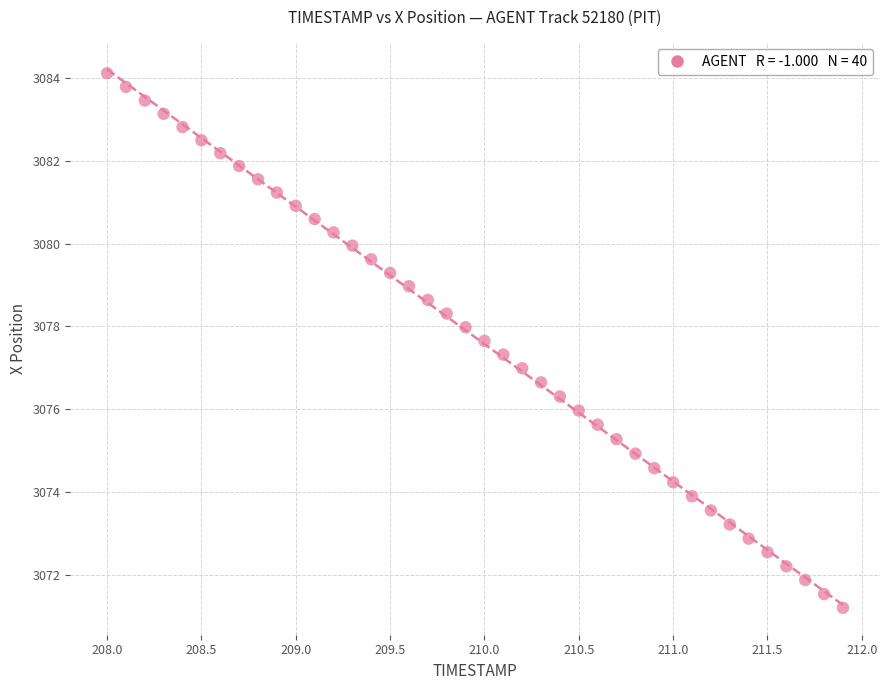

What is the range of X values (max minus min)?

3.9